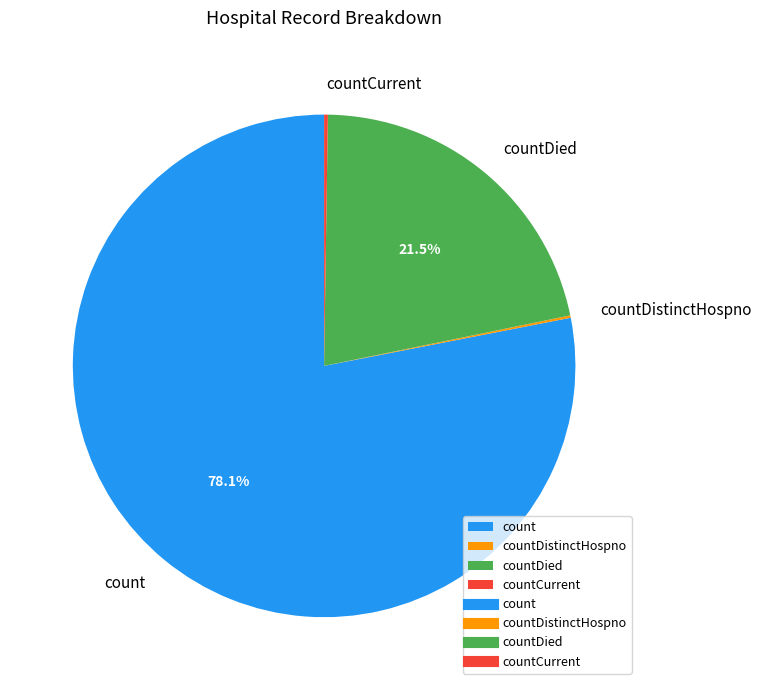

What is the largest slice in the pie chart?

count